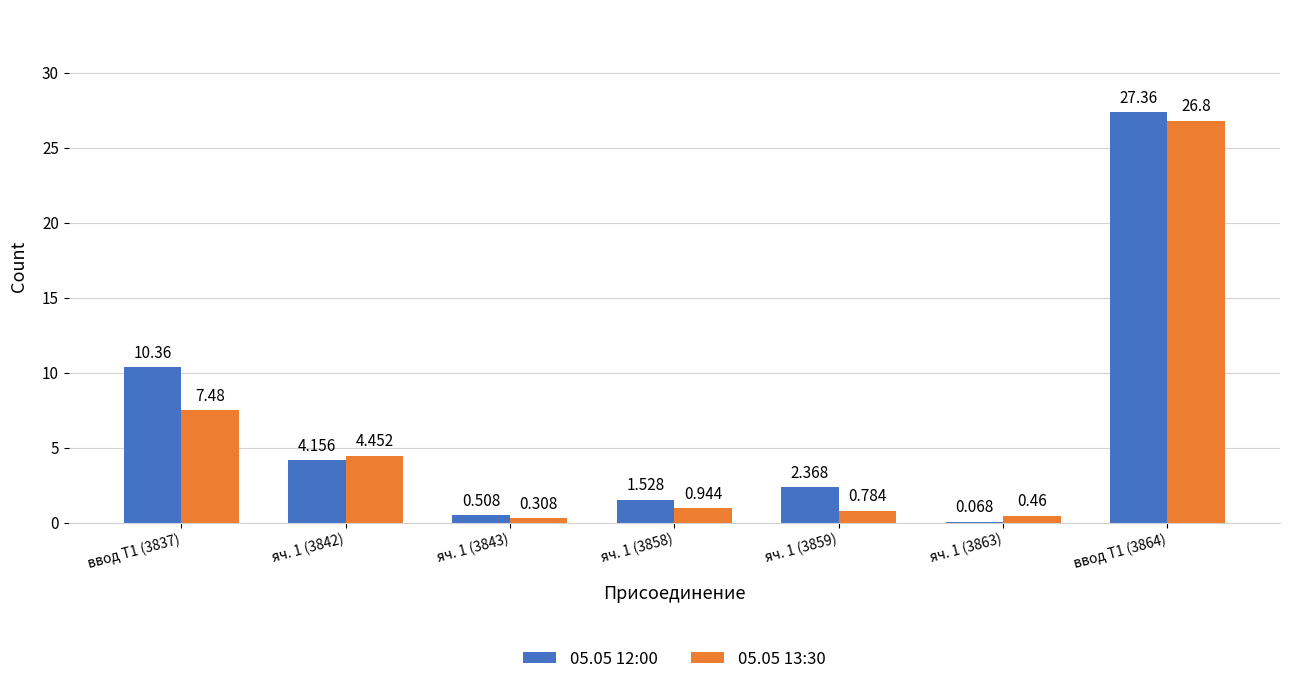

Is the value of 05.05 13:30 at ввод Т1 (3864) greater than the value of 05.05 12:00 at яч. 1 (3859)?

Yes